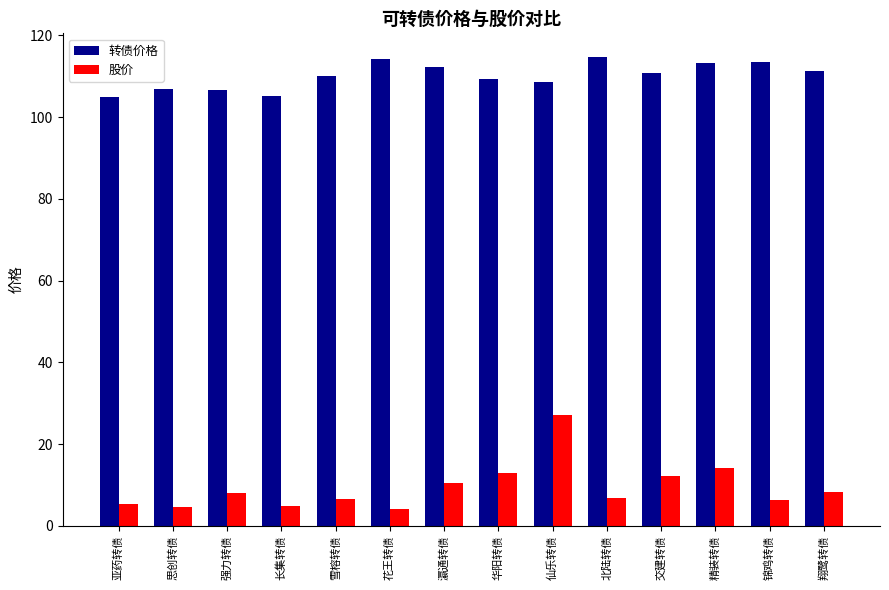

What is the label of the 2nd bar from the left?

思创转债